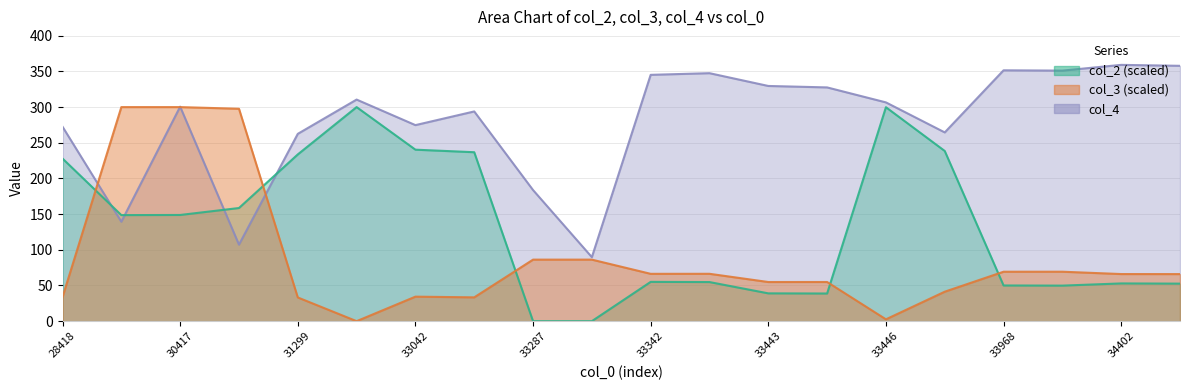

How many lines are shown in the chart?

3